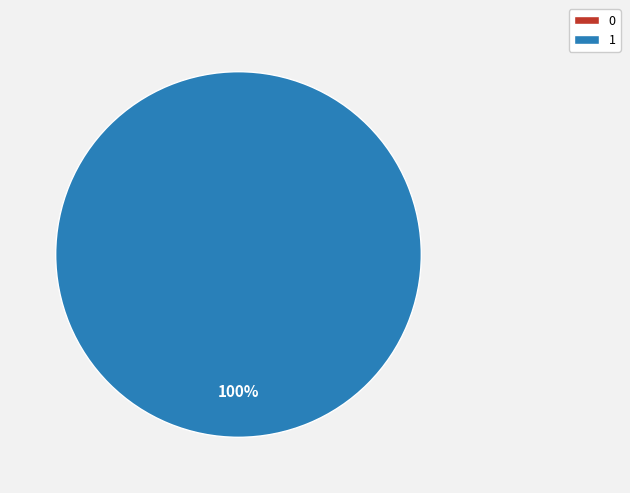

Is 1 the majority of the pie?

Yes